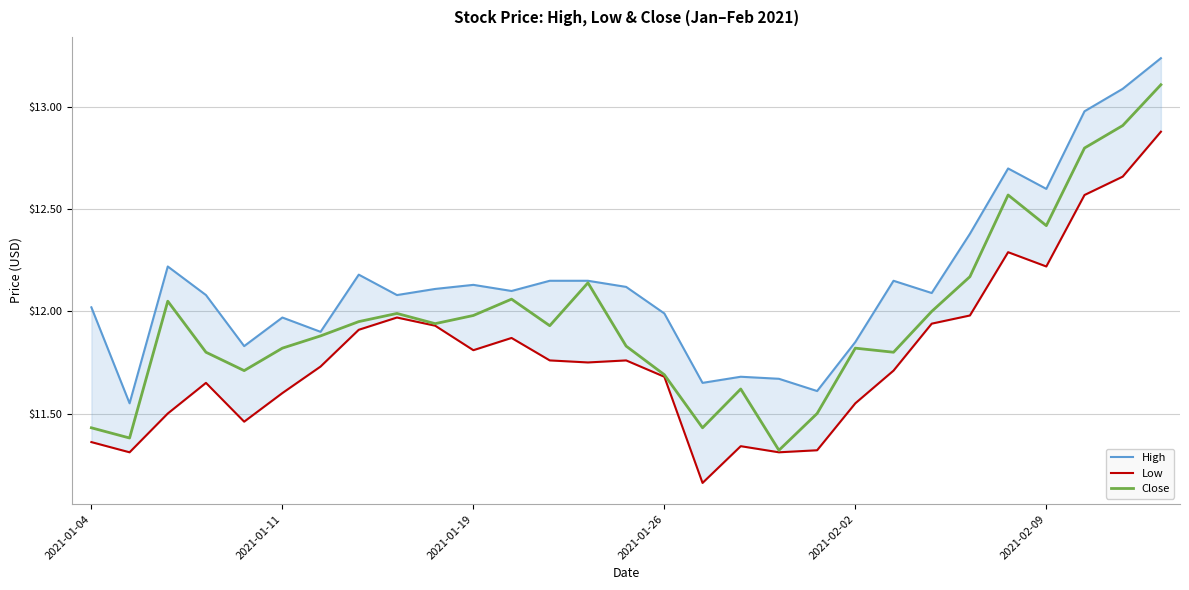

What is the minimum value shown in the chart?

11.2